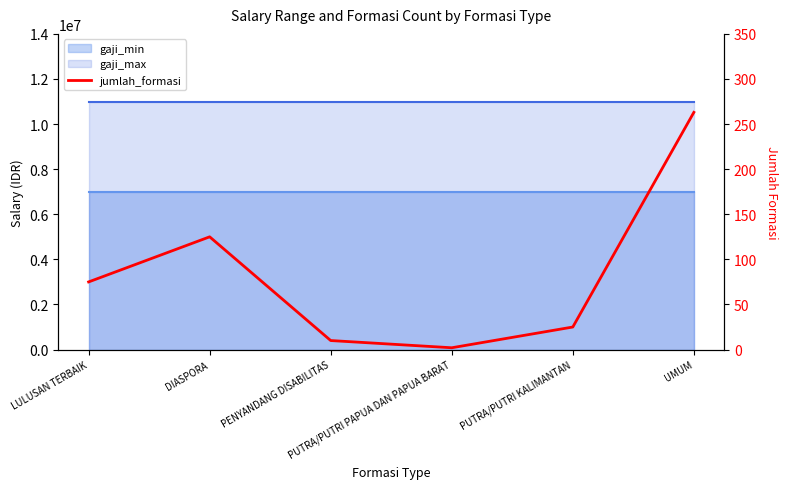

Count the number of categories in the chart.

6